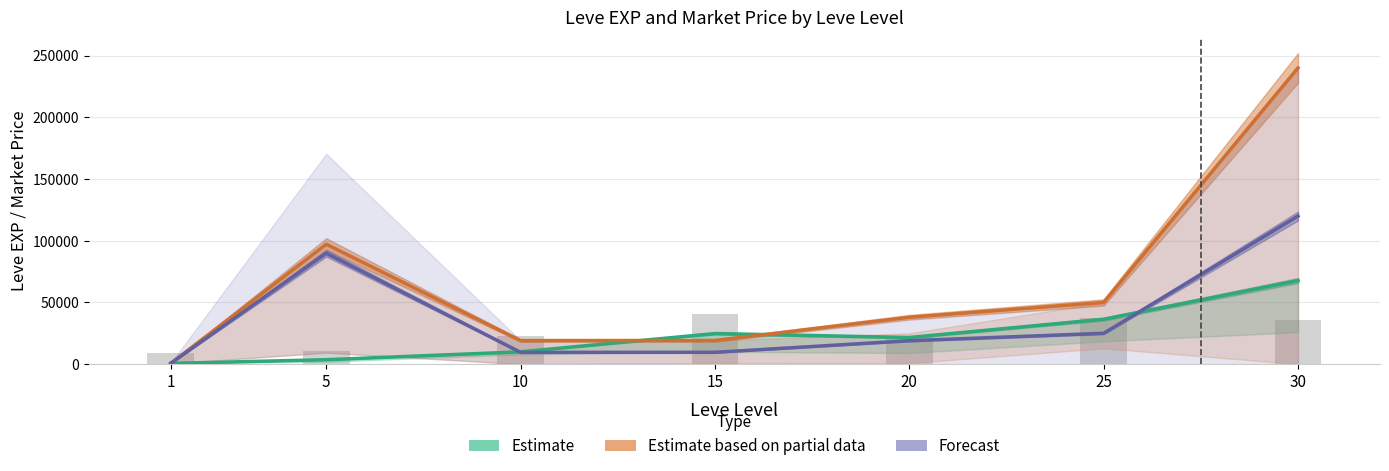

What is the sum of the Estimate values at 15 and 5?

28390.0